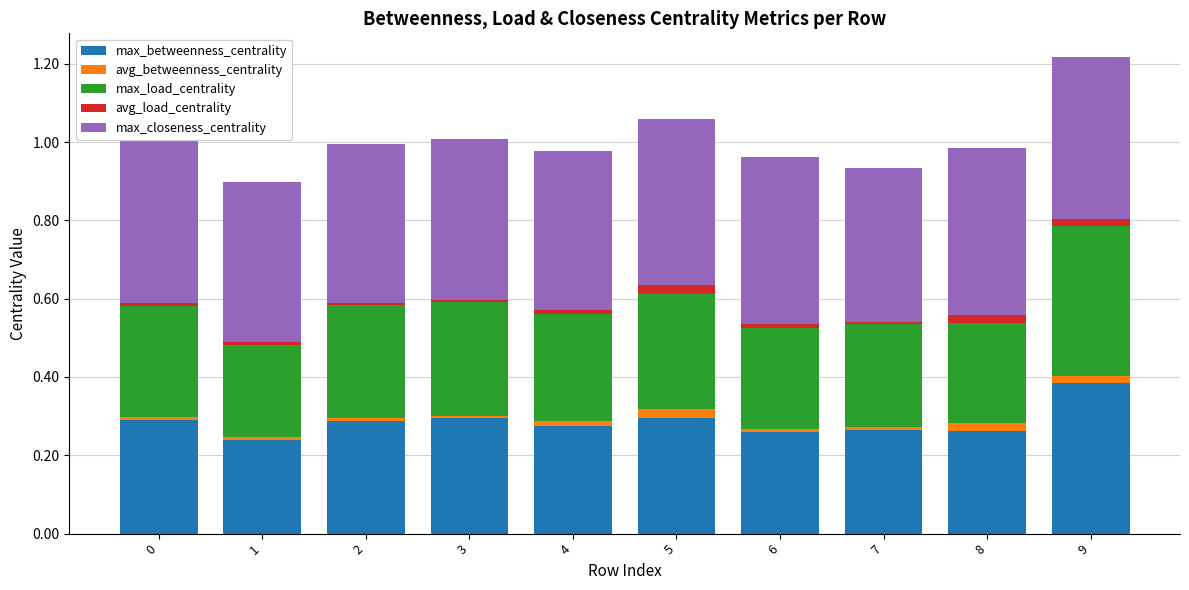

At which category is the sum across all series the highest?

9